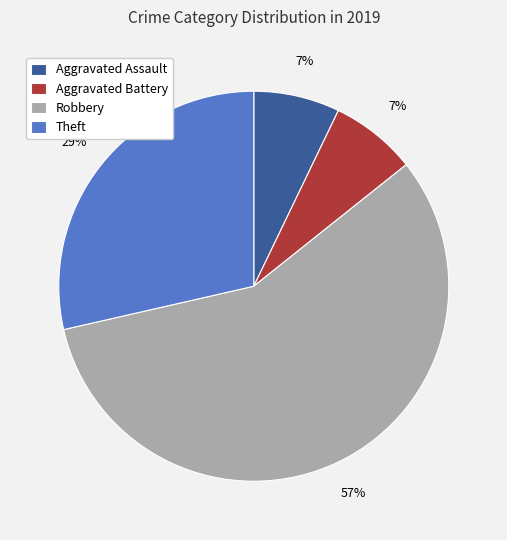

To the nearest percent, what is the combined percentage of Aggravated Assault and Aggravated Battery?

14%